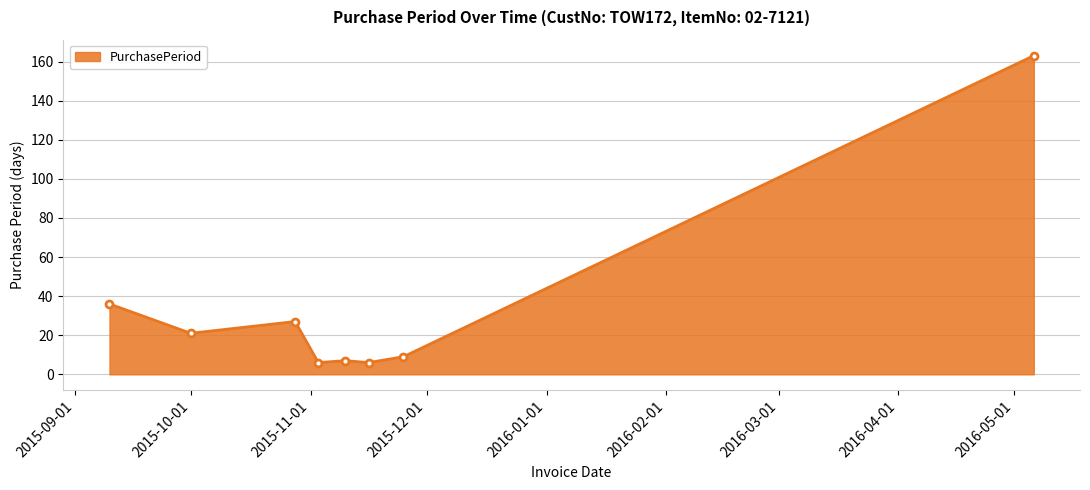

What is the average value?

34